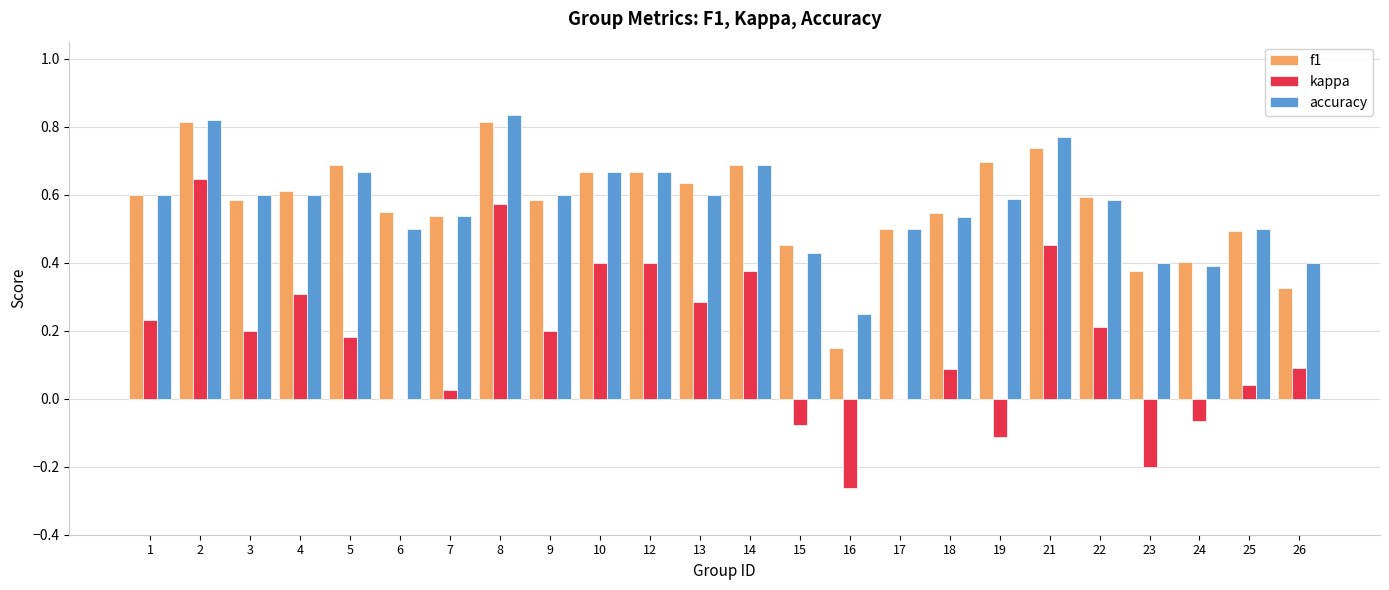

Is the value of accuracy at 22 greater than the value of kappa at 12?

Yes